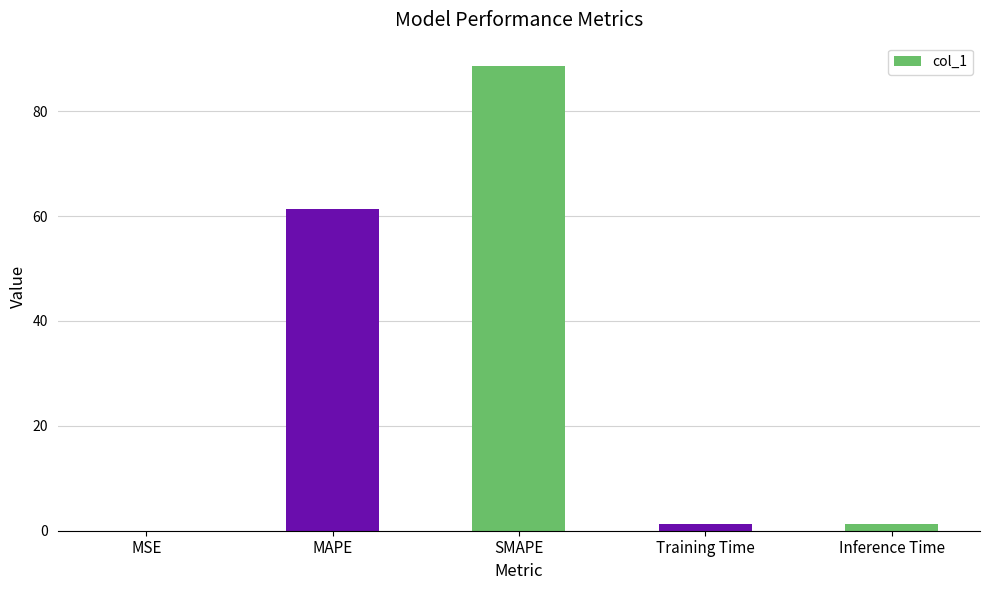

Where is the data nearest to the value 44?

MAPE